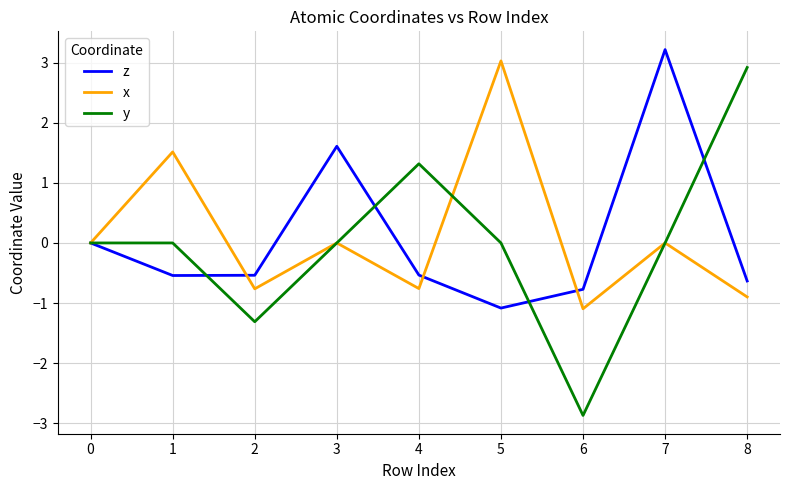

At which category is the sum across all series the highest?

7